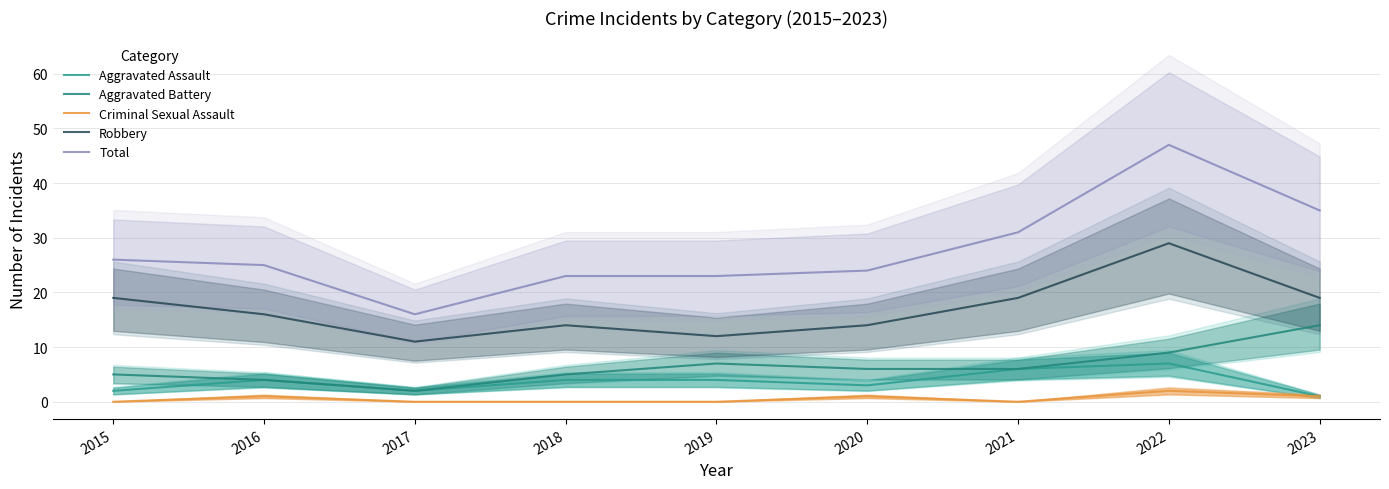

Which series has the largest total across all categories?

Total